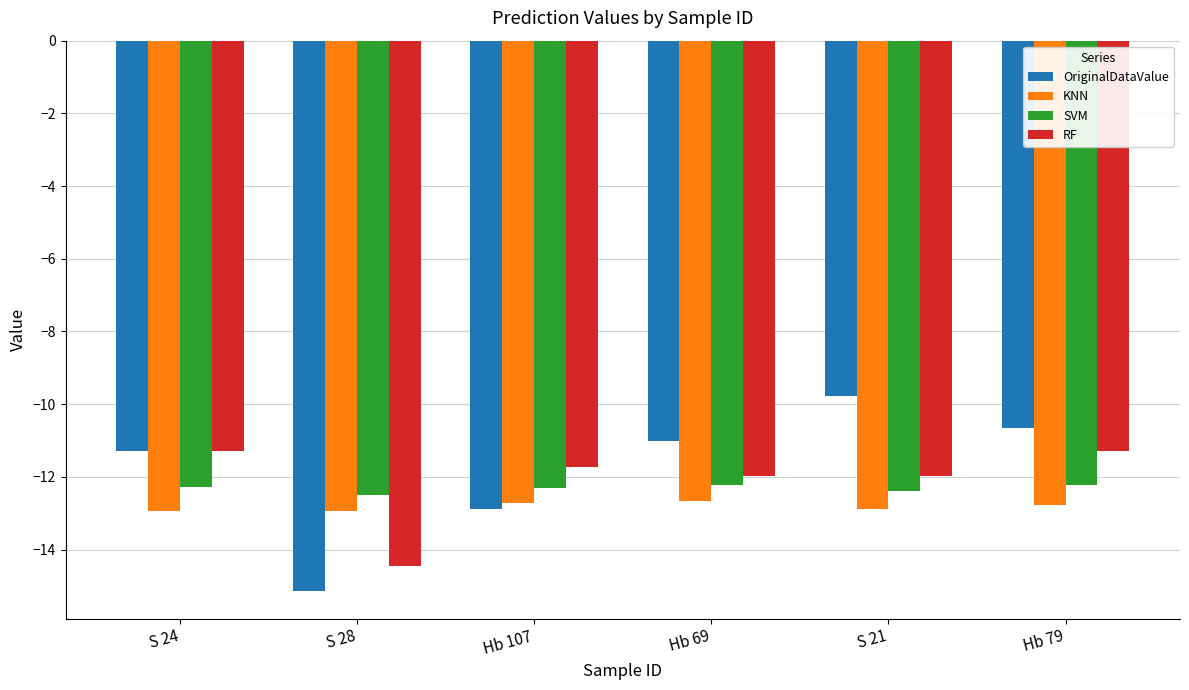

What is the difference between the highest and lowest values at S 21?

3.1